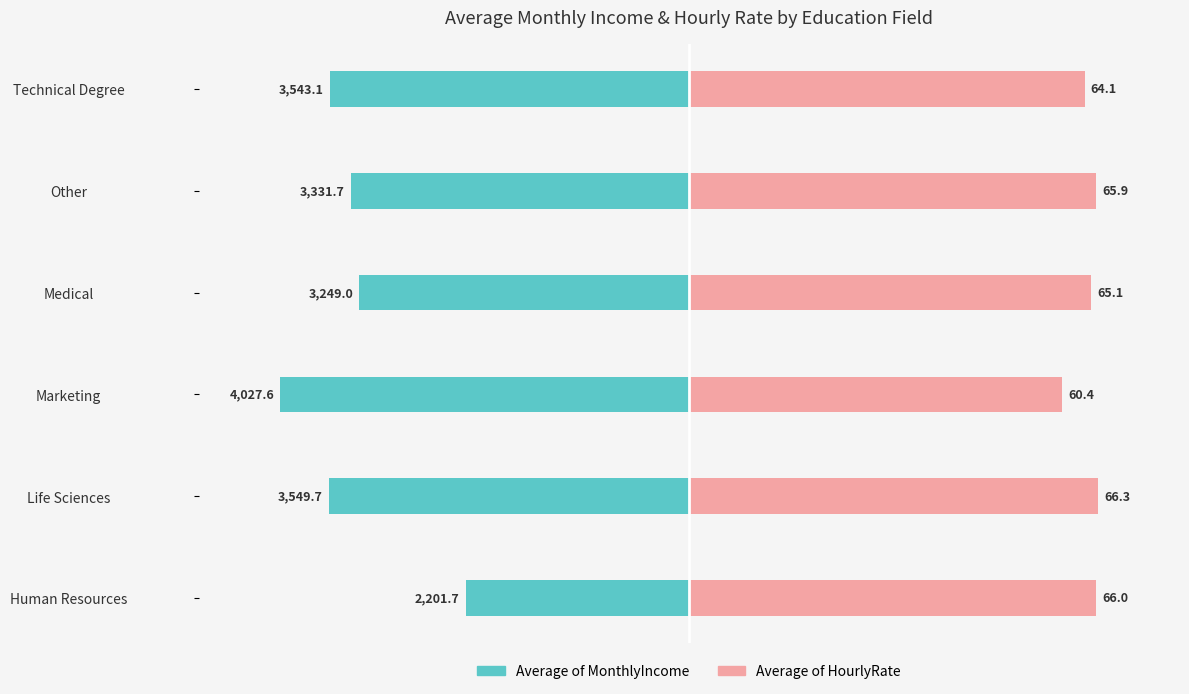

True or false: Average of HourlyRate has a value of 158.3 at Life Sciences.

False